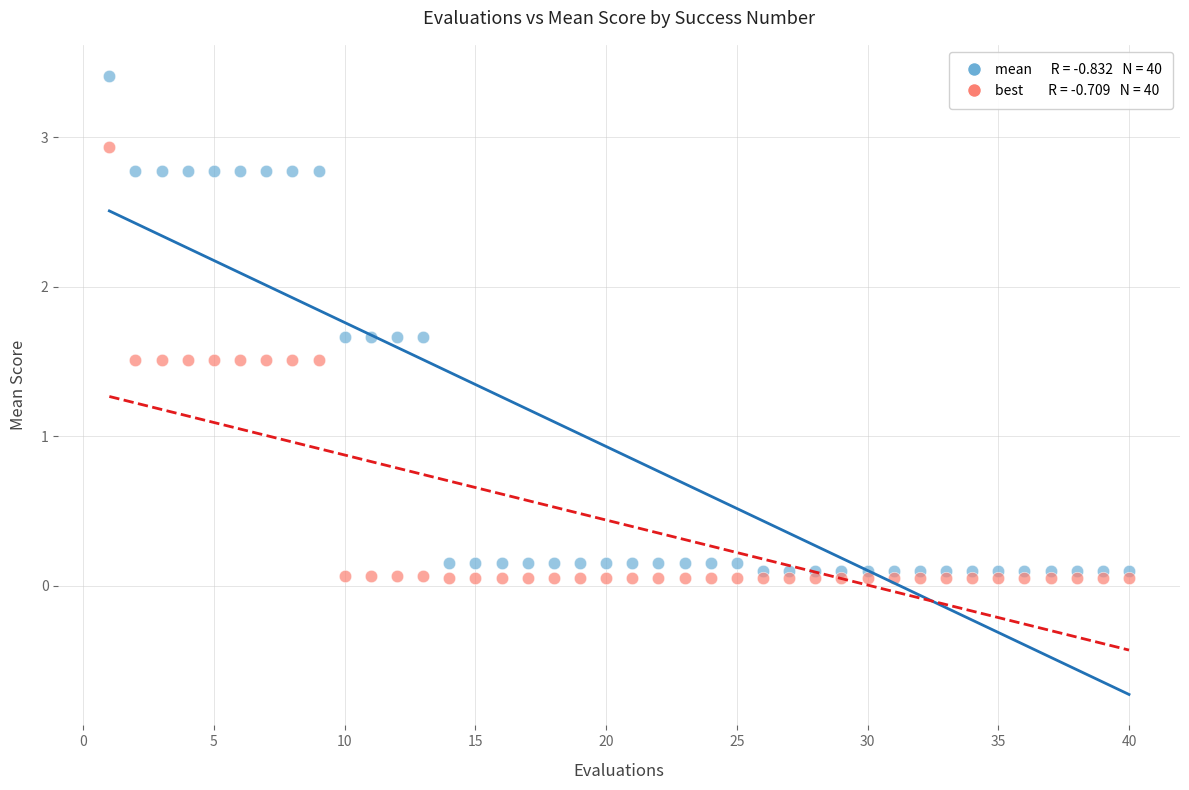

Across all data points, what is the range of X values (max minus min)?

39.0